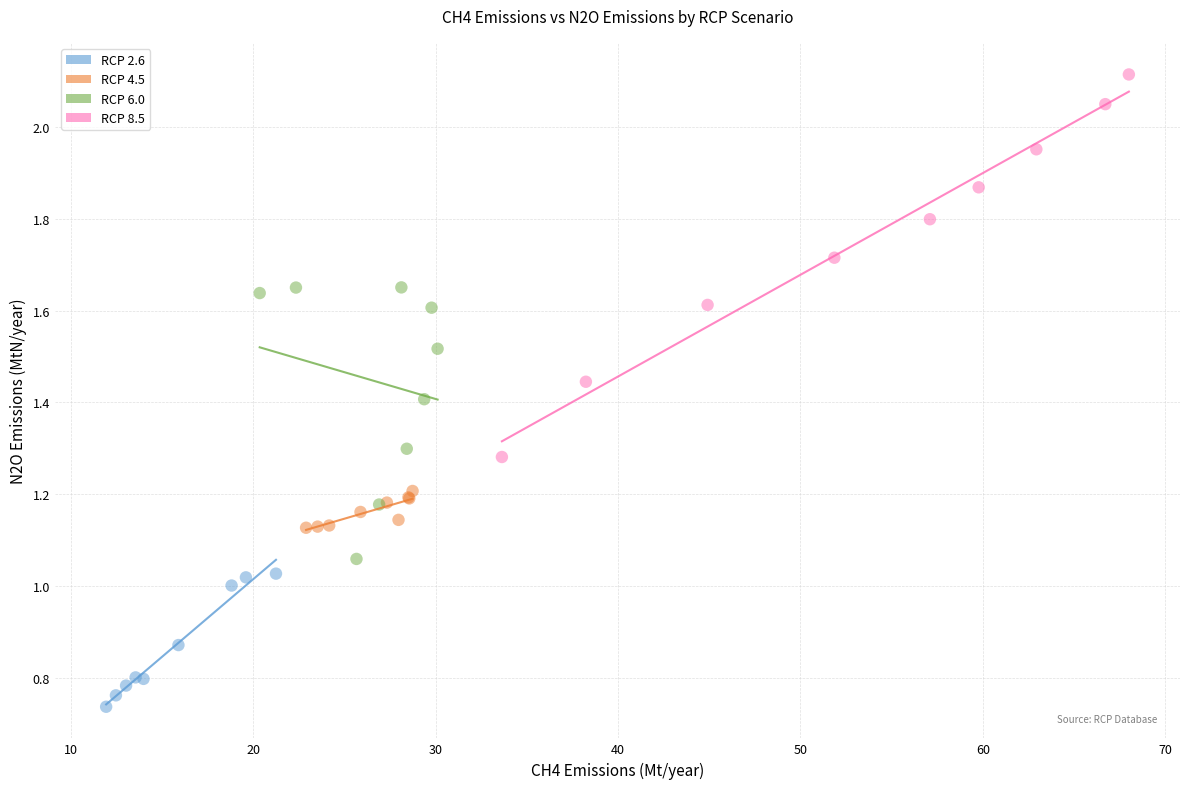

Which series has the widest spread of Y values?

RCP 8.5